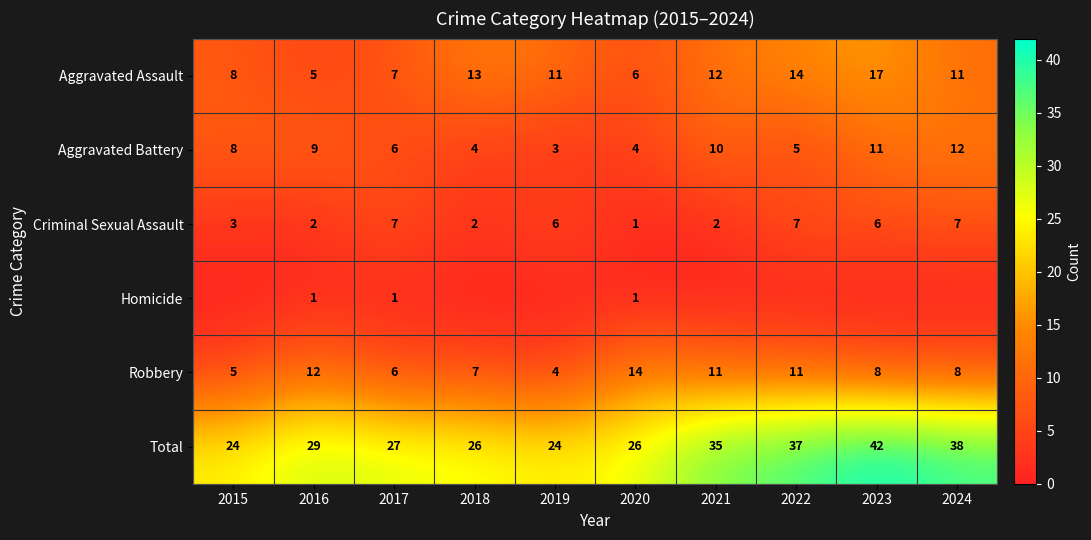

Is it true that Aggravated Assault equals 11 at 2019?

True